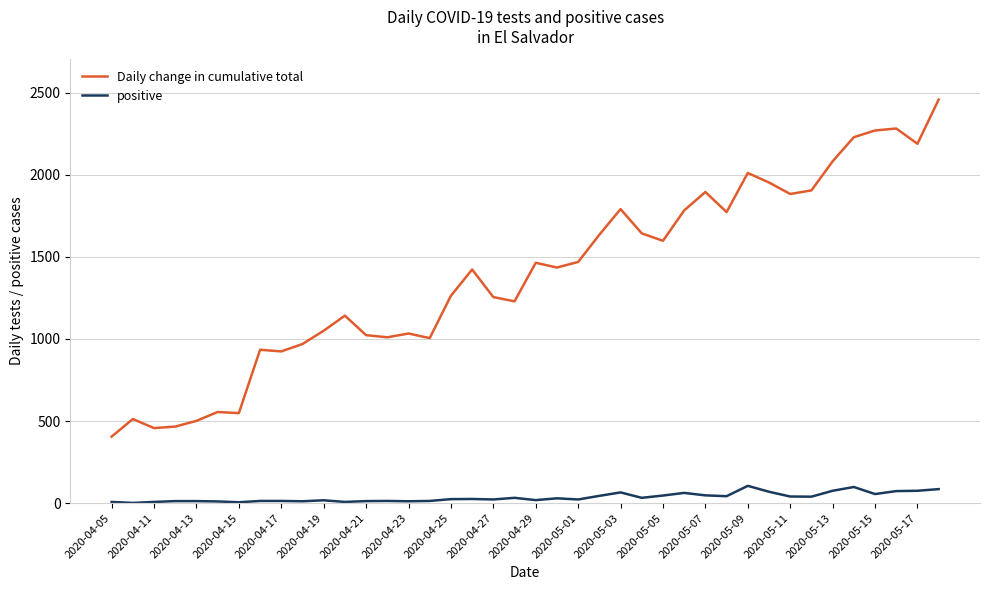

True or false: Daily change in cumulative total and positive intersect in this chart.

False